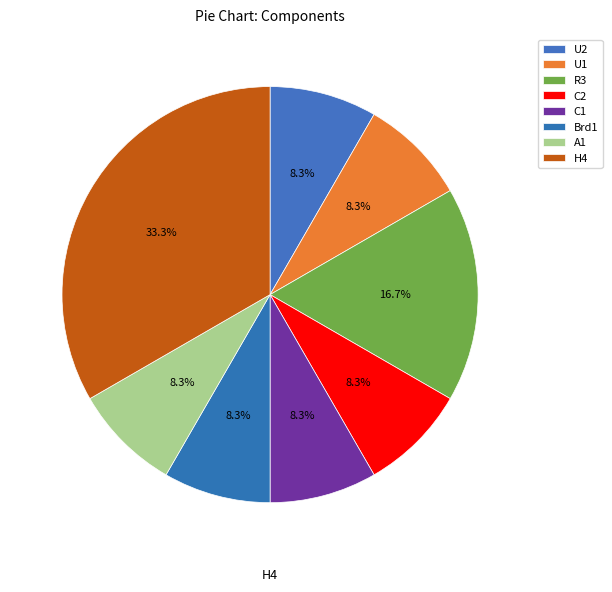

Is it true that R3 is 17% of the pie?

True